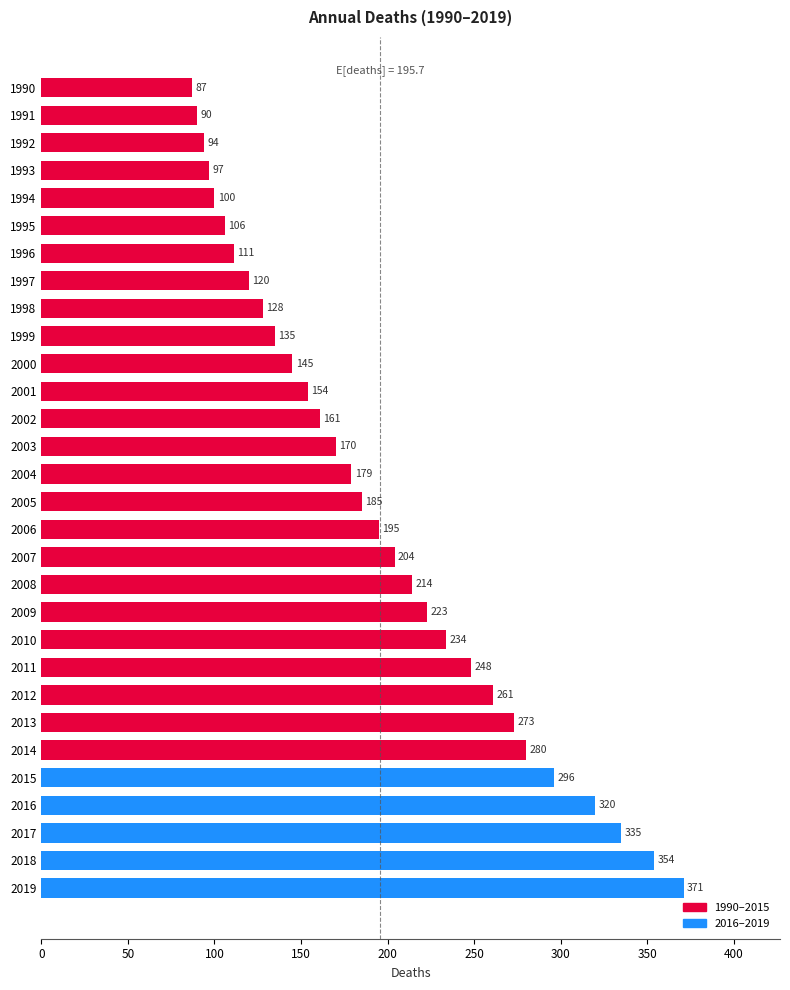

Rank the categories by value from lowest to highest.

1990, 1991, 1992, 1993, 1994, 1995, 1996, 1997, 1998, 1999, 2000, 2001, 2002, 2003, 2004, 2005, 2006, 2007, 2008, 2009, 2010, 2011, 2012, 2013, 2014, 2015, 2016, 2017, 2018, 2019